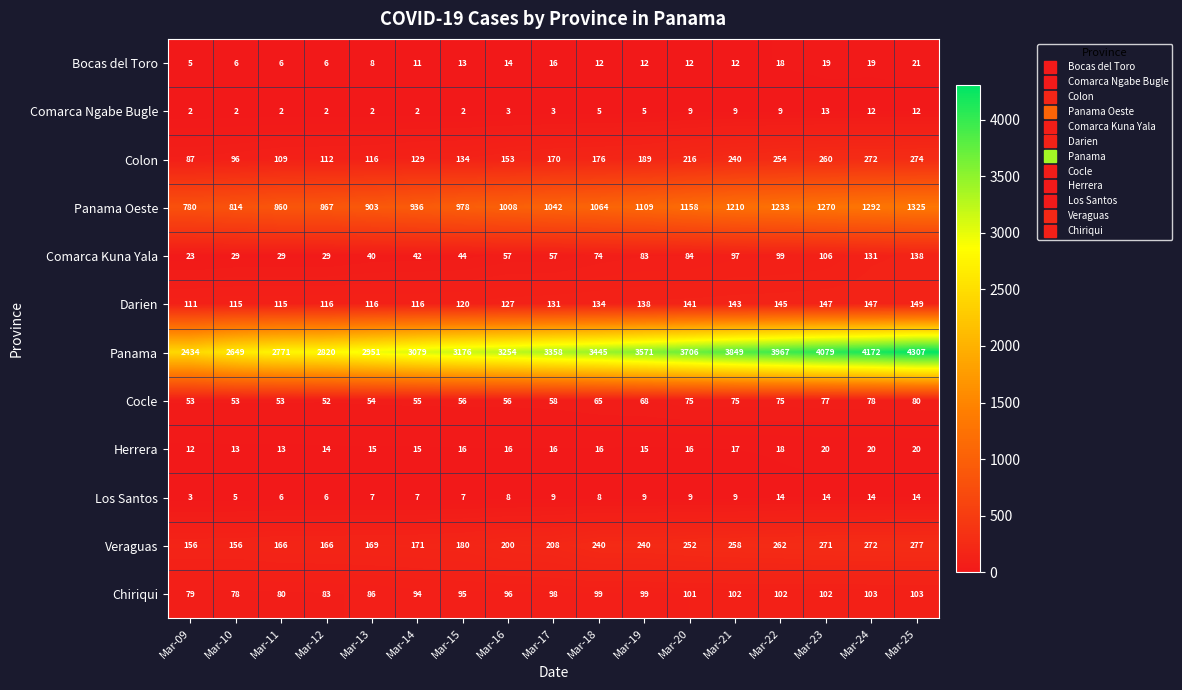

What is the sum of all Darien values?

2211